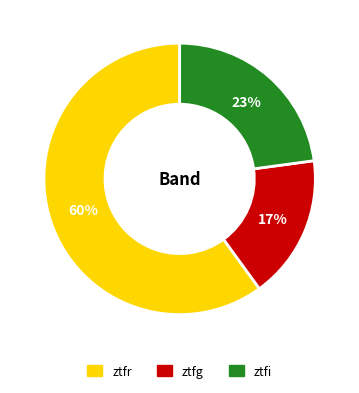

How many slices are in this pie chart?

3